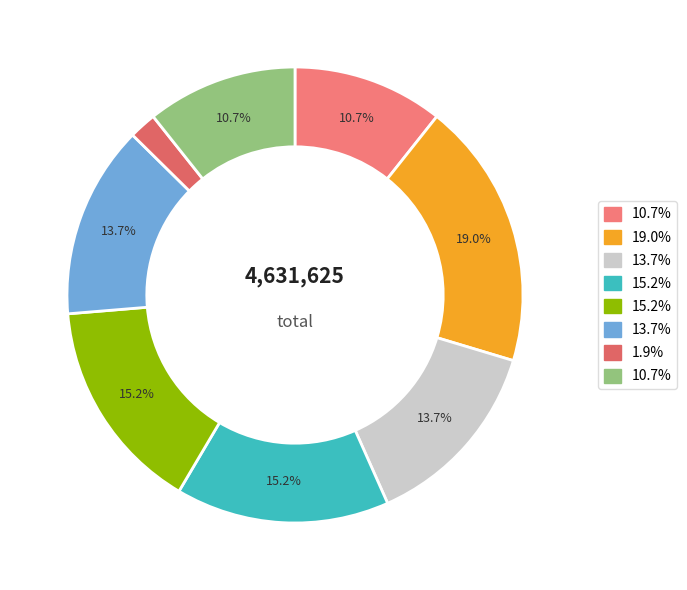

How many slices are in this pie chart?

8